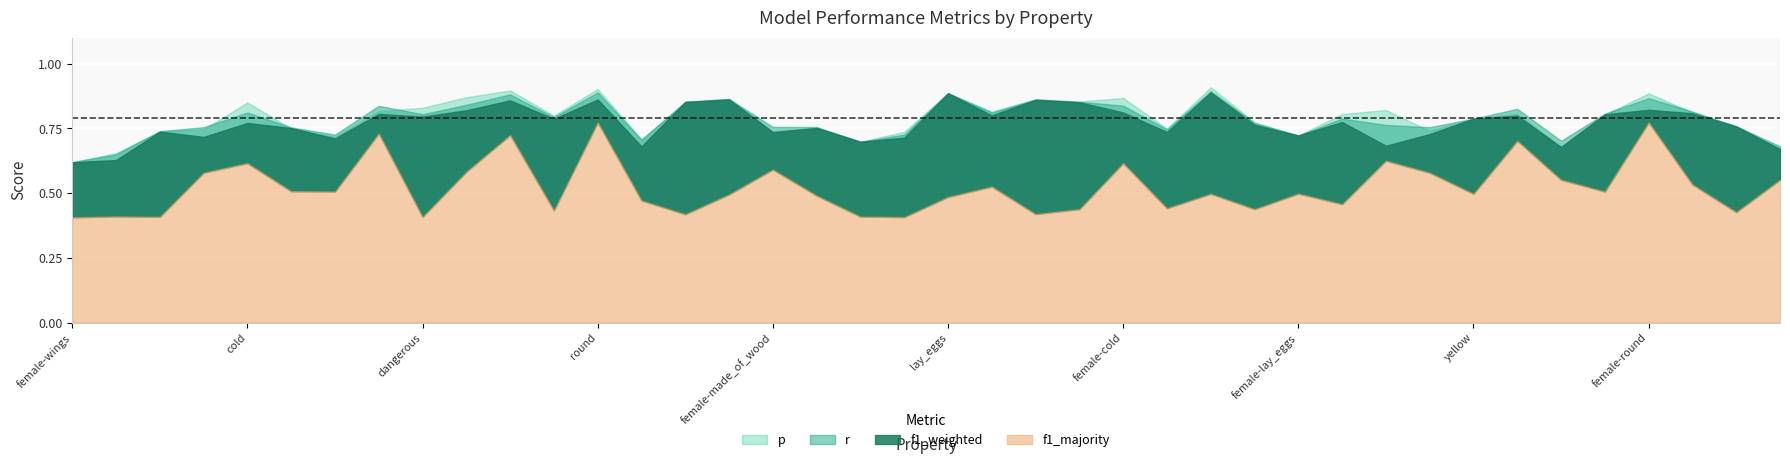

Which label corresponds to the smallest value in the chart?

female-wings